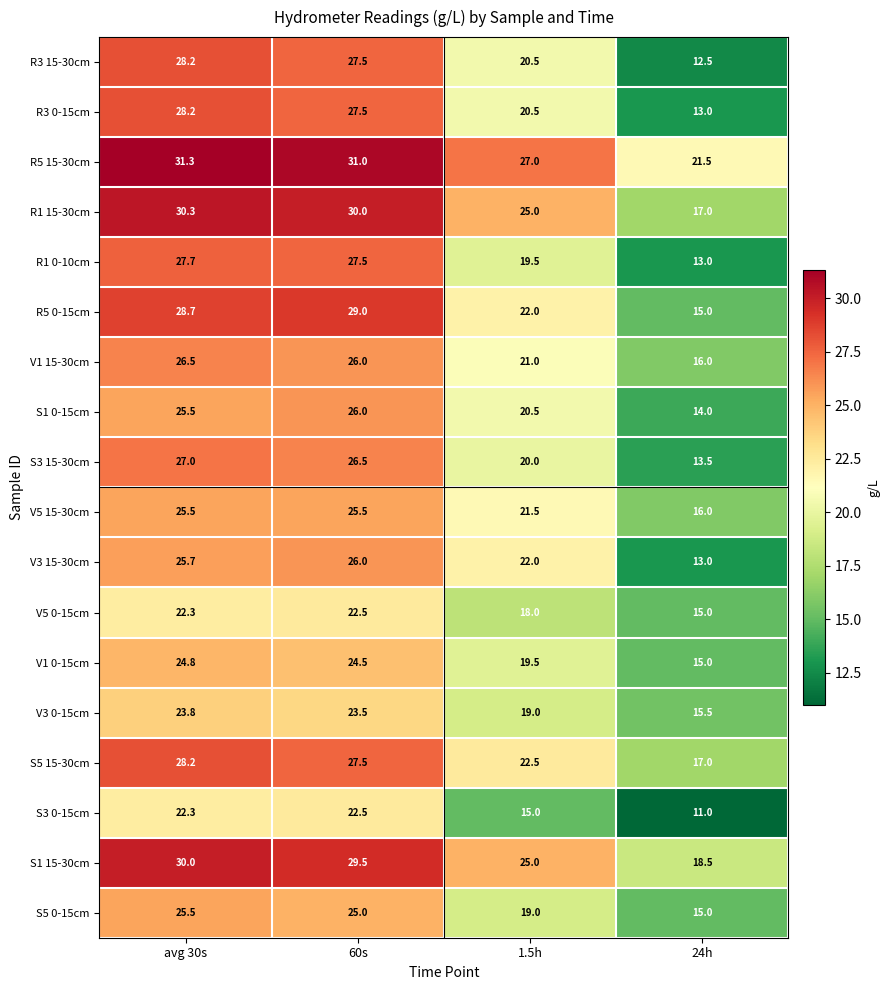

What is the spread (max minus min) of values at avg 30s?

9.0